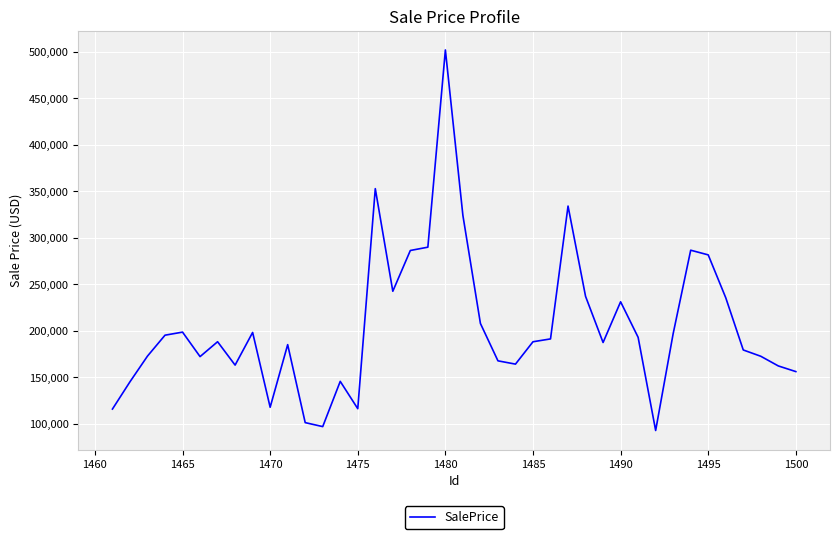

What is the minimum value shown in the chart?

93014.6